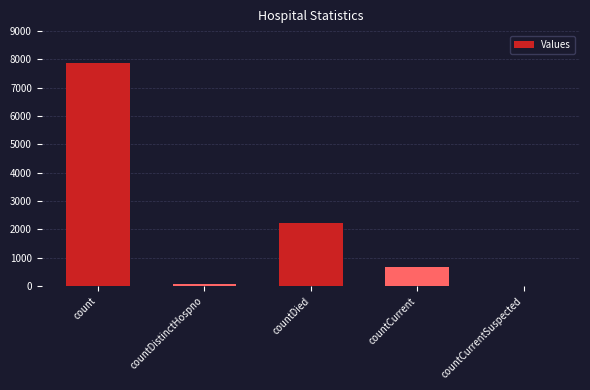

How many series are shown in this chart?

1